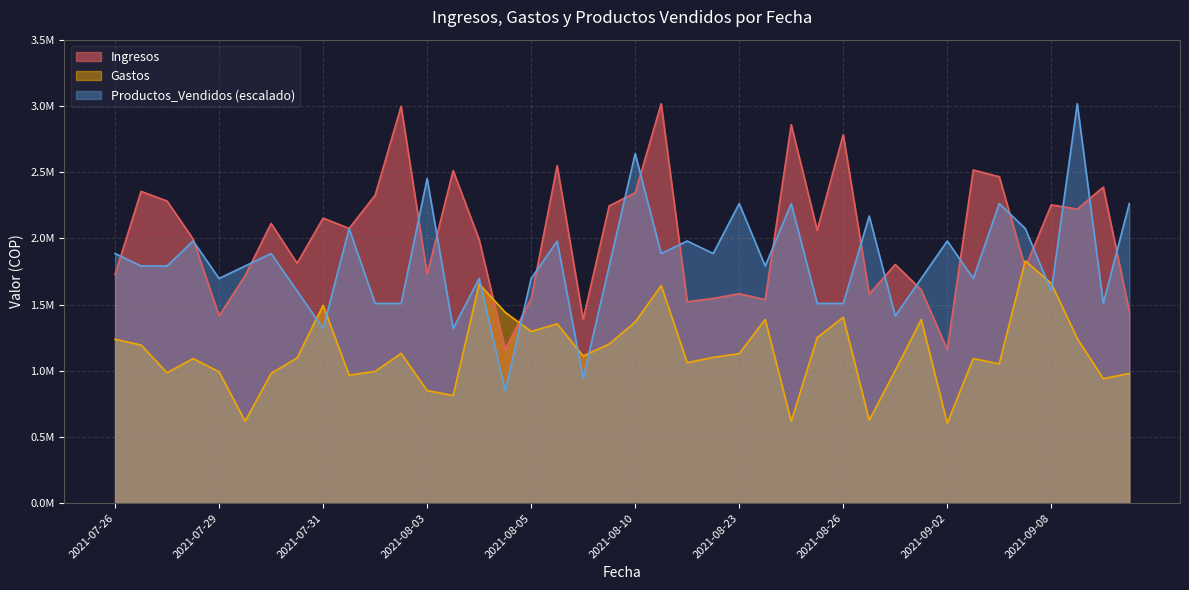

Between 2021-08-16 and 2021-09-06, which series saw the biggest shift?

Ingresos